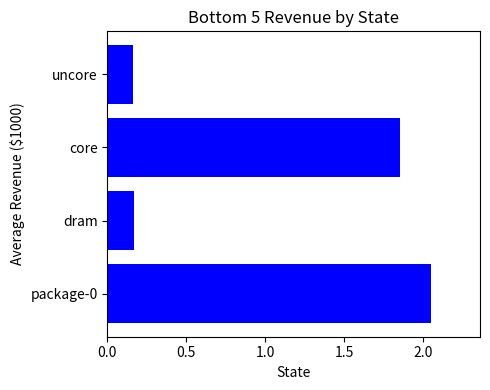

Which category has the highest value across all series?

package-0